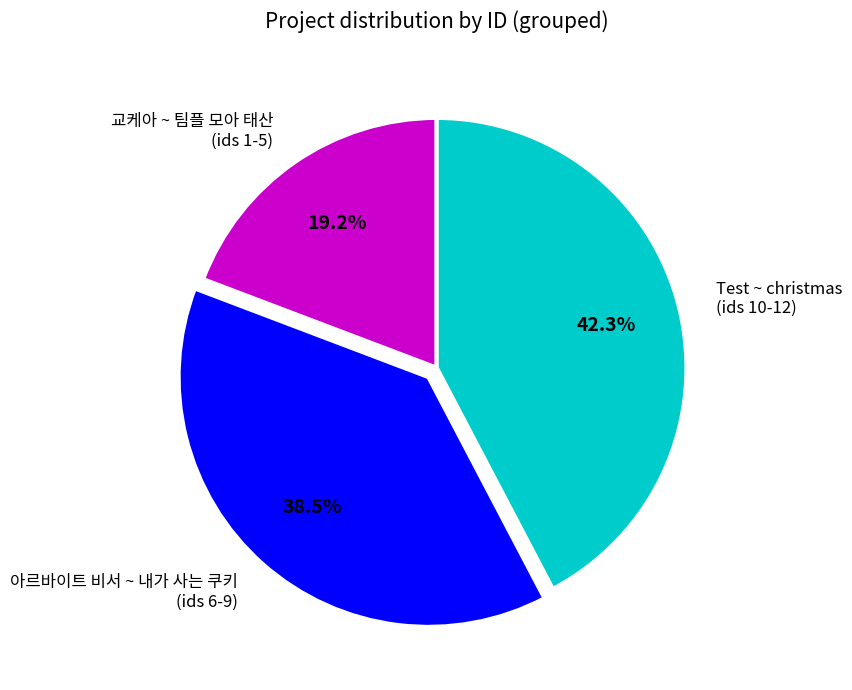

Which slice is the smallest?

교케아 ~ 팀플 모아 태산 (ids 1-5)